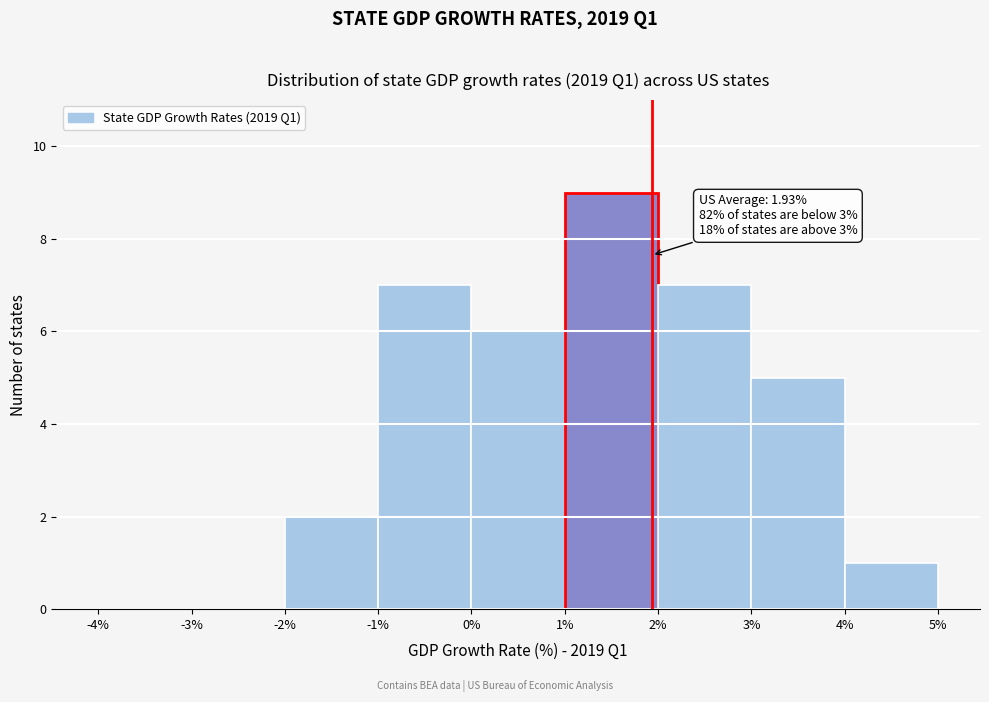

Which range on the x-axis has the tallest bar?

1% to 2%